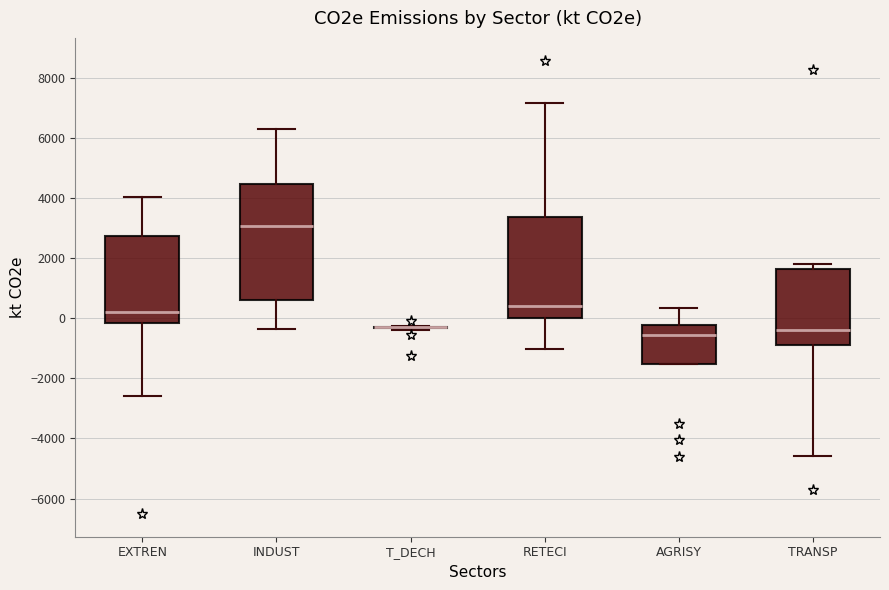

Which box is the tallest, from its lower edge to its upper edge?

INDUST